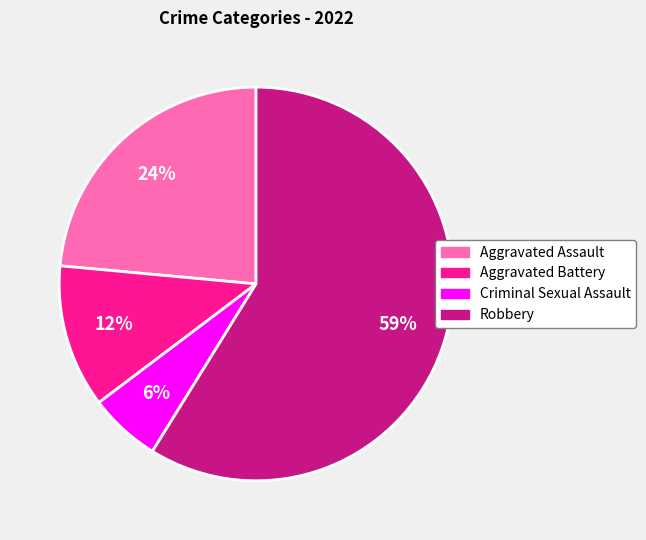

Rank the categories by value from highest to lowest.

Robbery, Aggravated Assault, Aggravated Battery, Criminal Sexual Assault